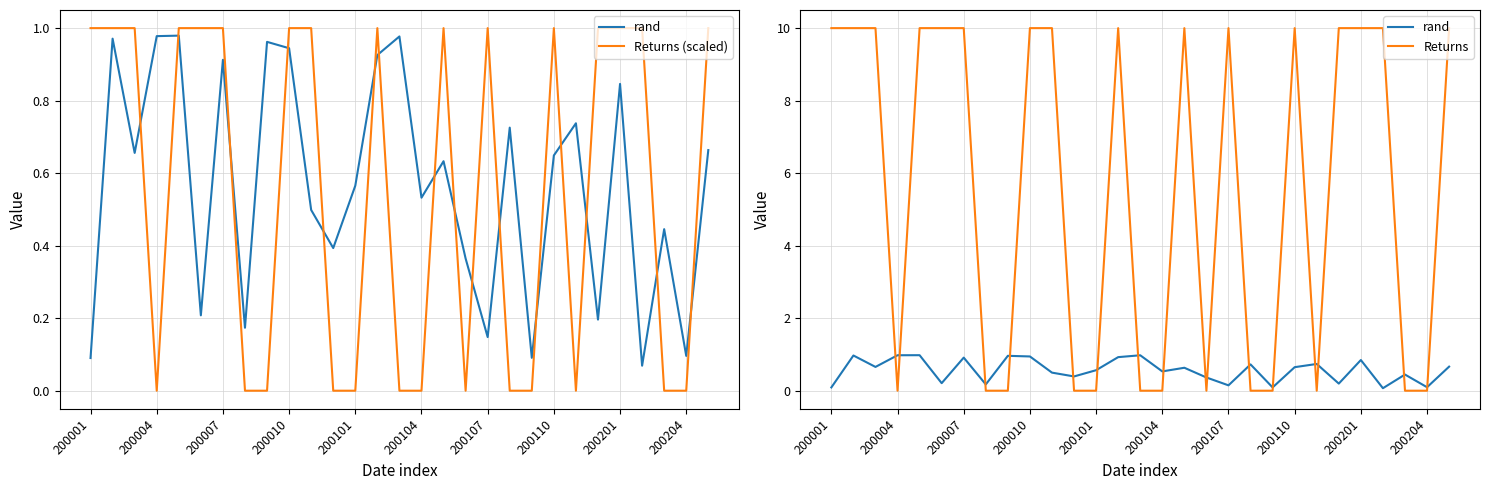

The value of rand at 14 is 1.3. True or false?

False